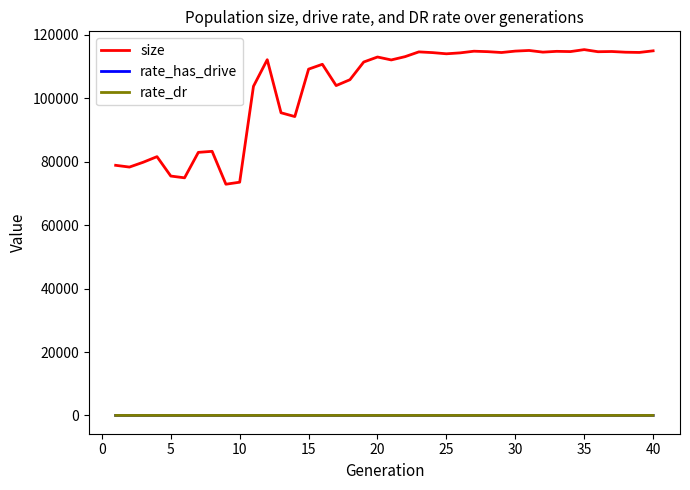

Which series has the largest range (max minus min)?

size